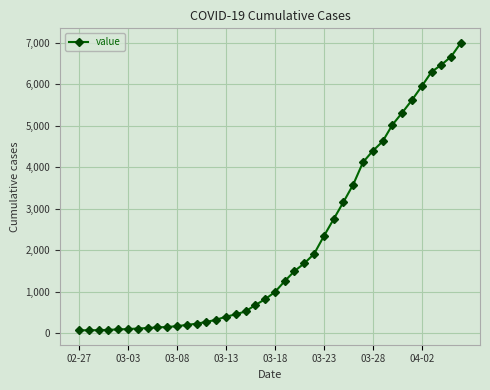

How many categories are shown in the chart?

40